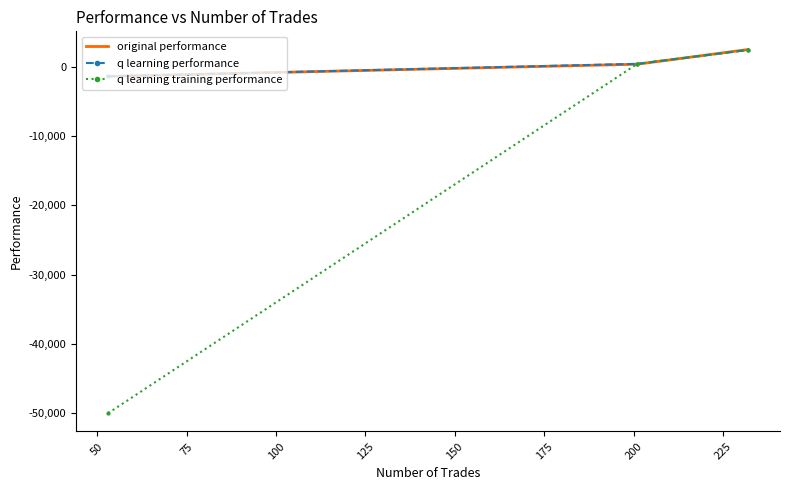

What is the greatest value displayed?

2506.5